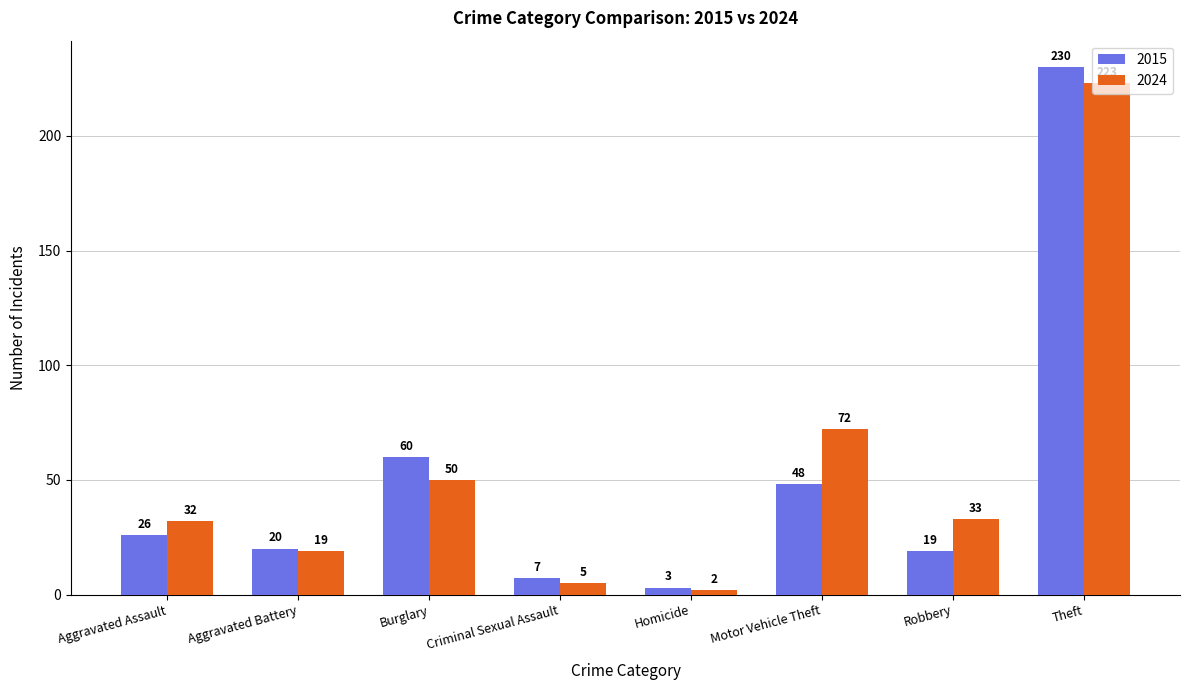

Which series has the widest spread of values?

2015